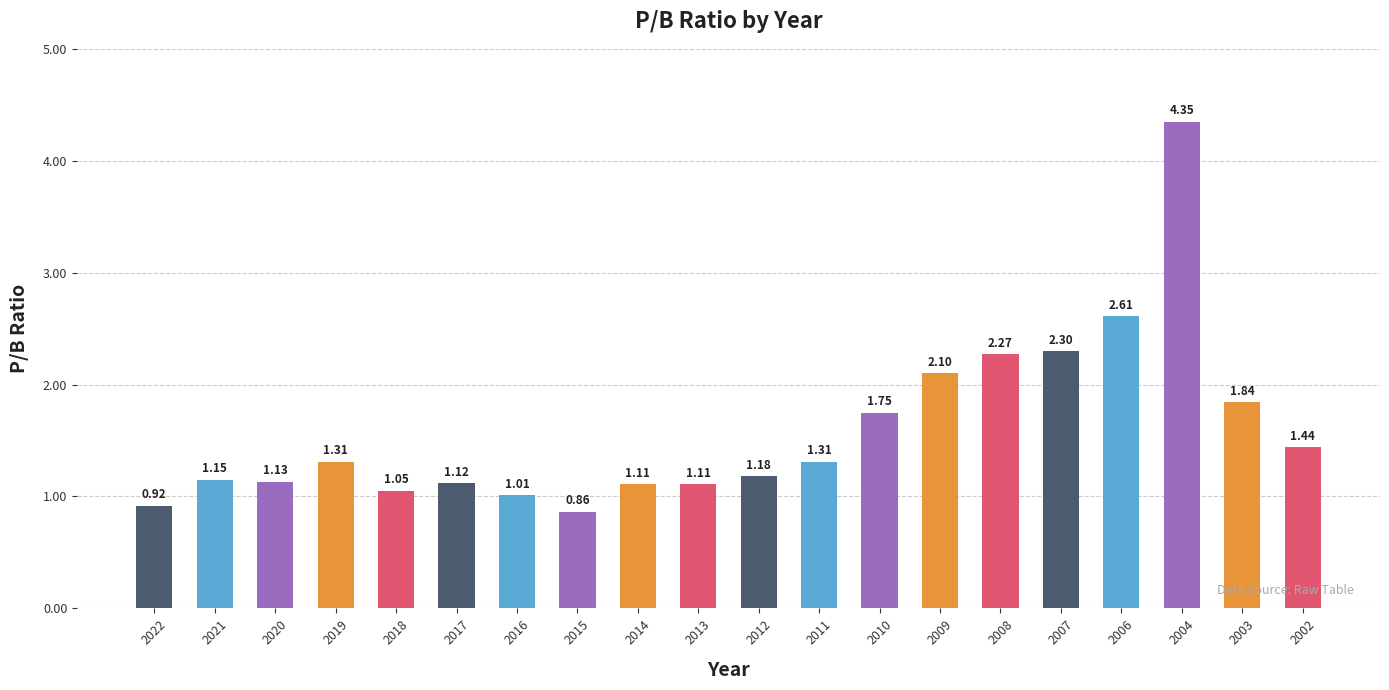

What is the difference between the second highest and second lowest values?

1.7